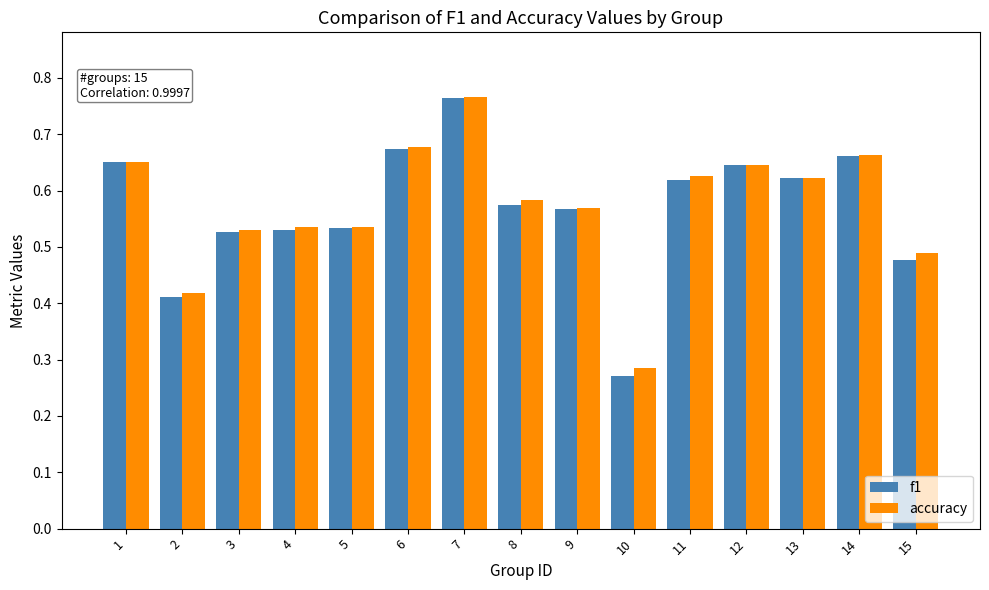

The accuracy series shows 0.2 at 6. True or false?

False